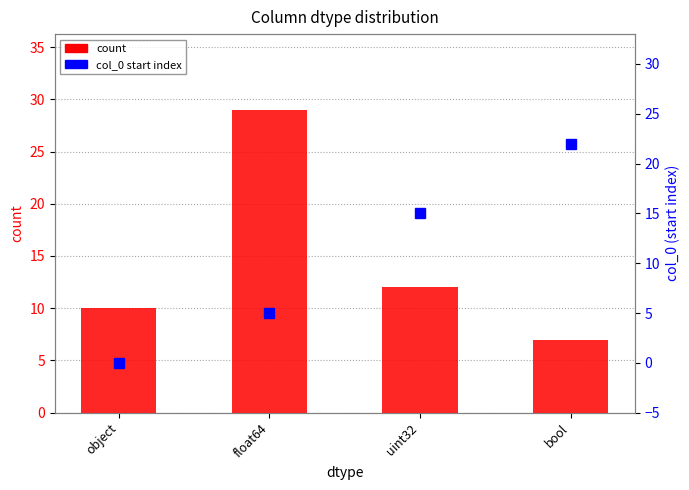

Which series has the largest range (max minus min)?

count